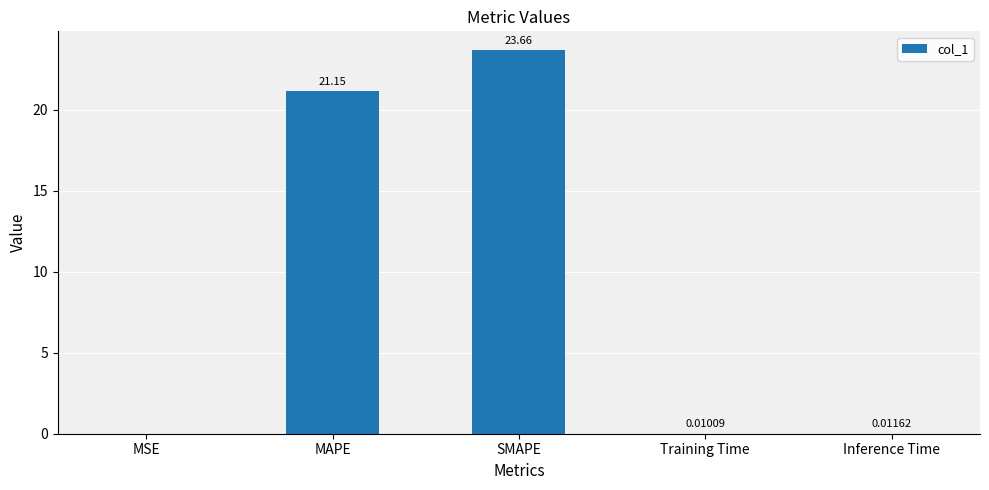

What is the sum of the values at SMAPE and MAPE?

44.8